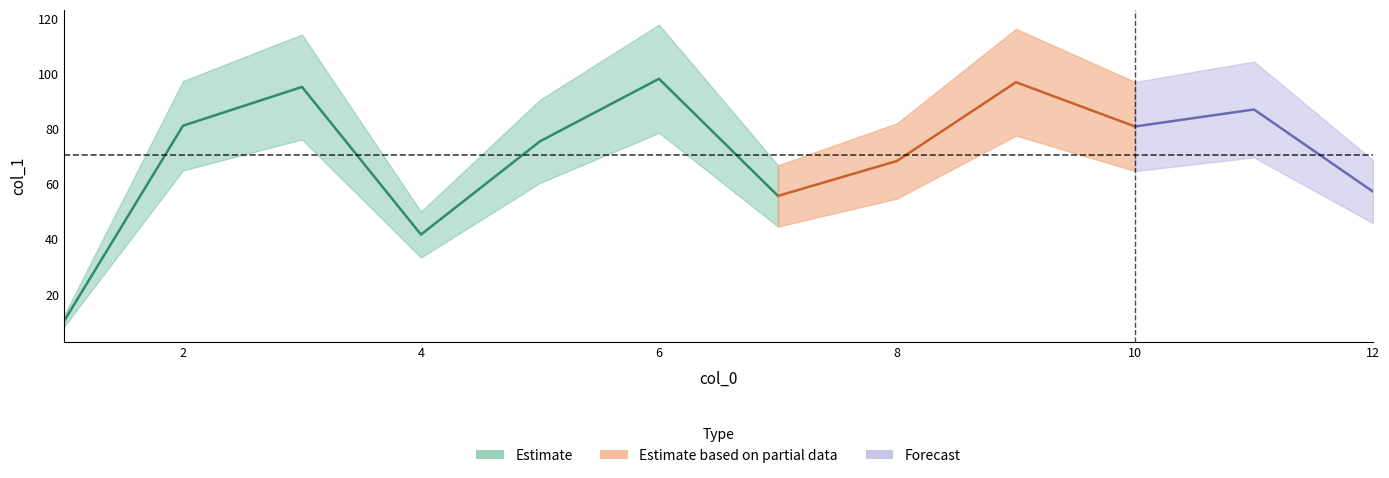

Rank the categories by value from lowest to highest.

1, 4, 7, 12, 8, 5, 10, 2, 11, 3, 9, 6